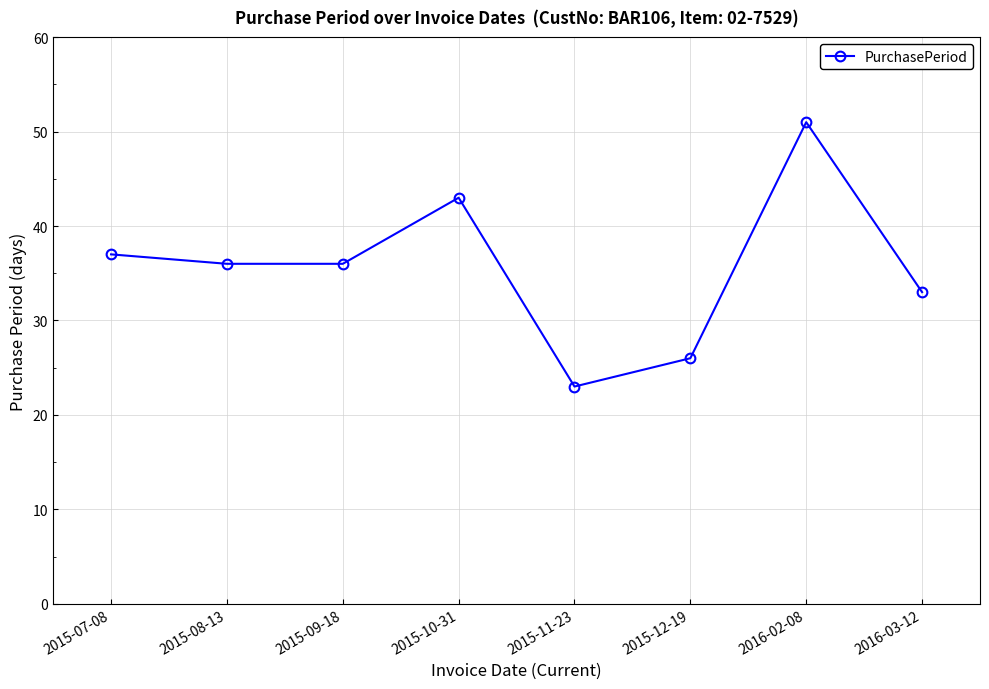

What value does the data have at 2016-02-08, to the nearest 10?

50